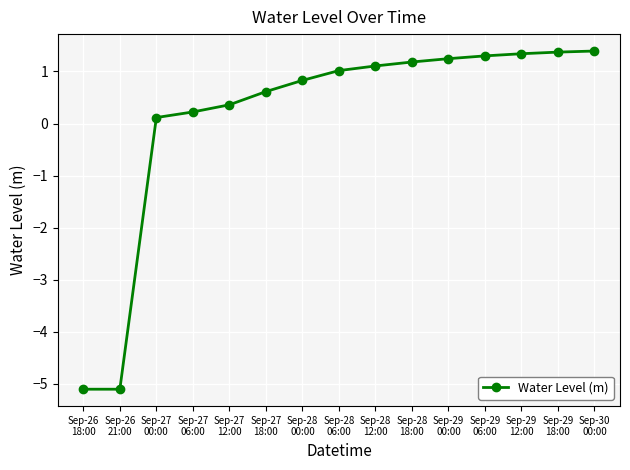

What is the smallest value displayed?

-5.1